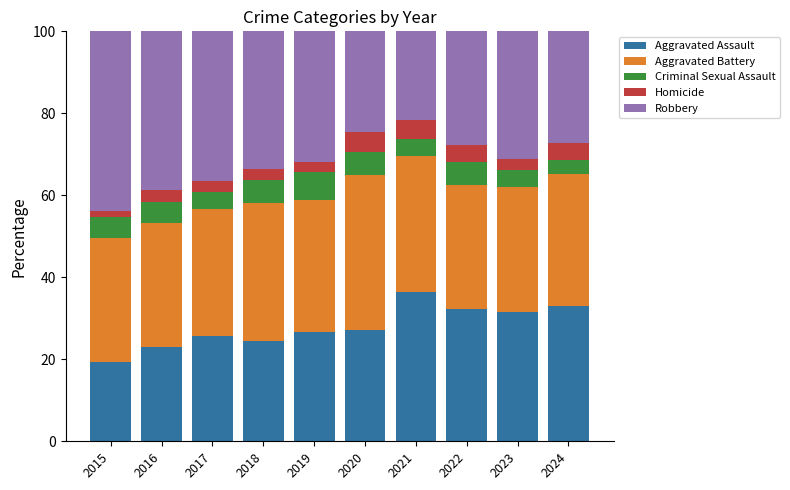

At which label does Aggravated Assault reach its minimum?

2015